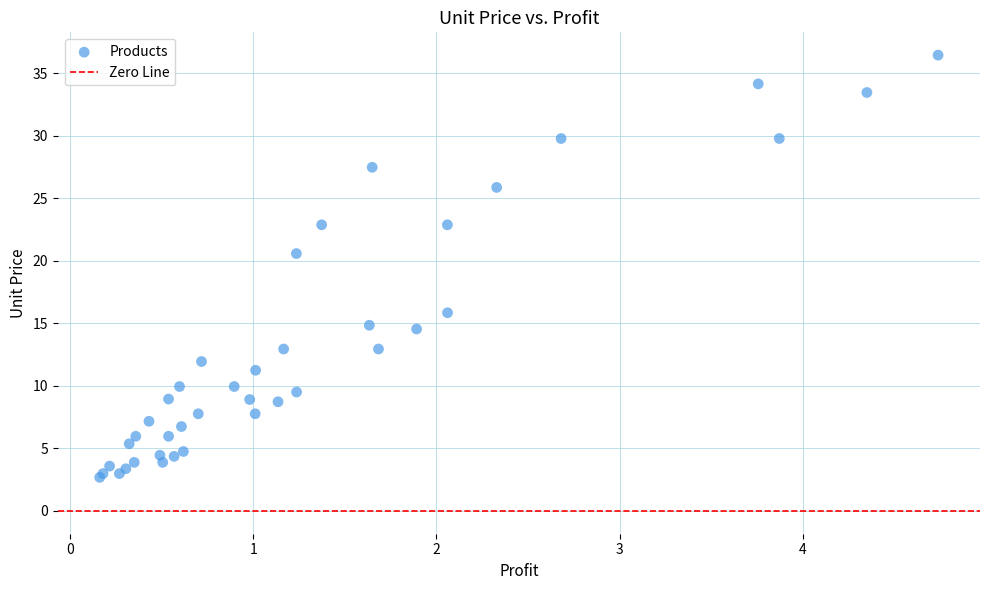

What Y value in the scatter plot is closest to 19?

20.6